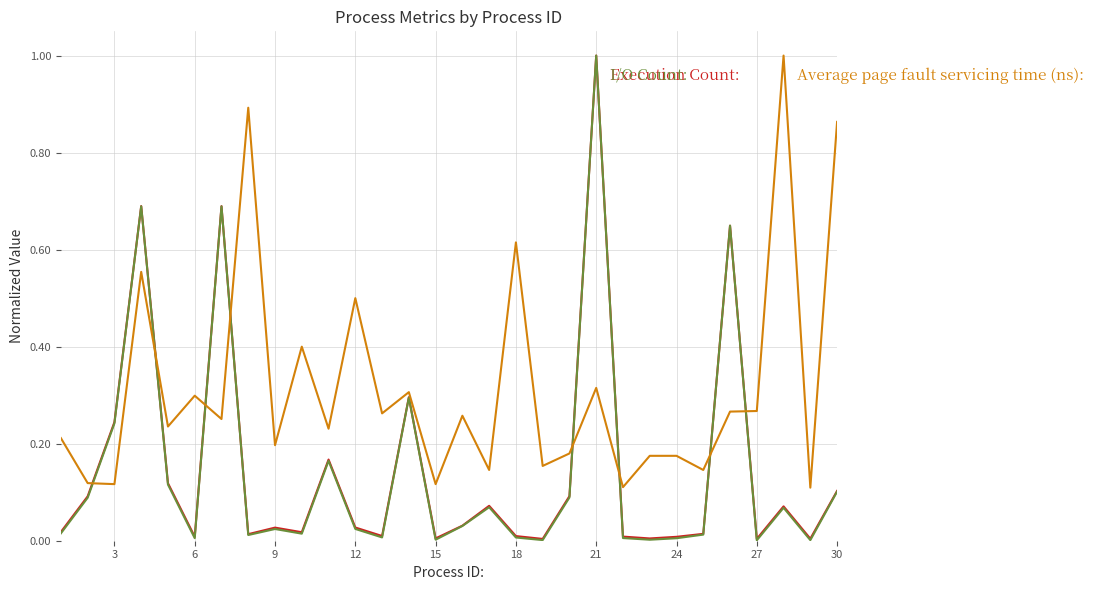

What is the maximum value shown in the chart?

1.0